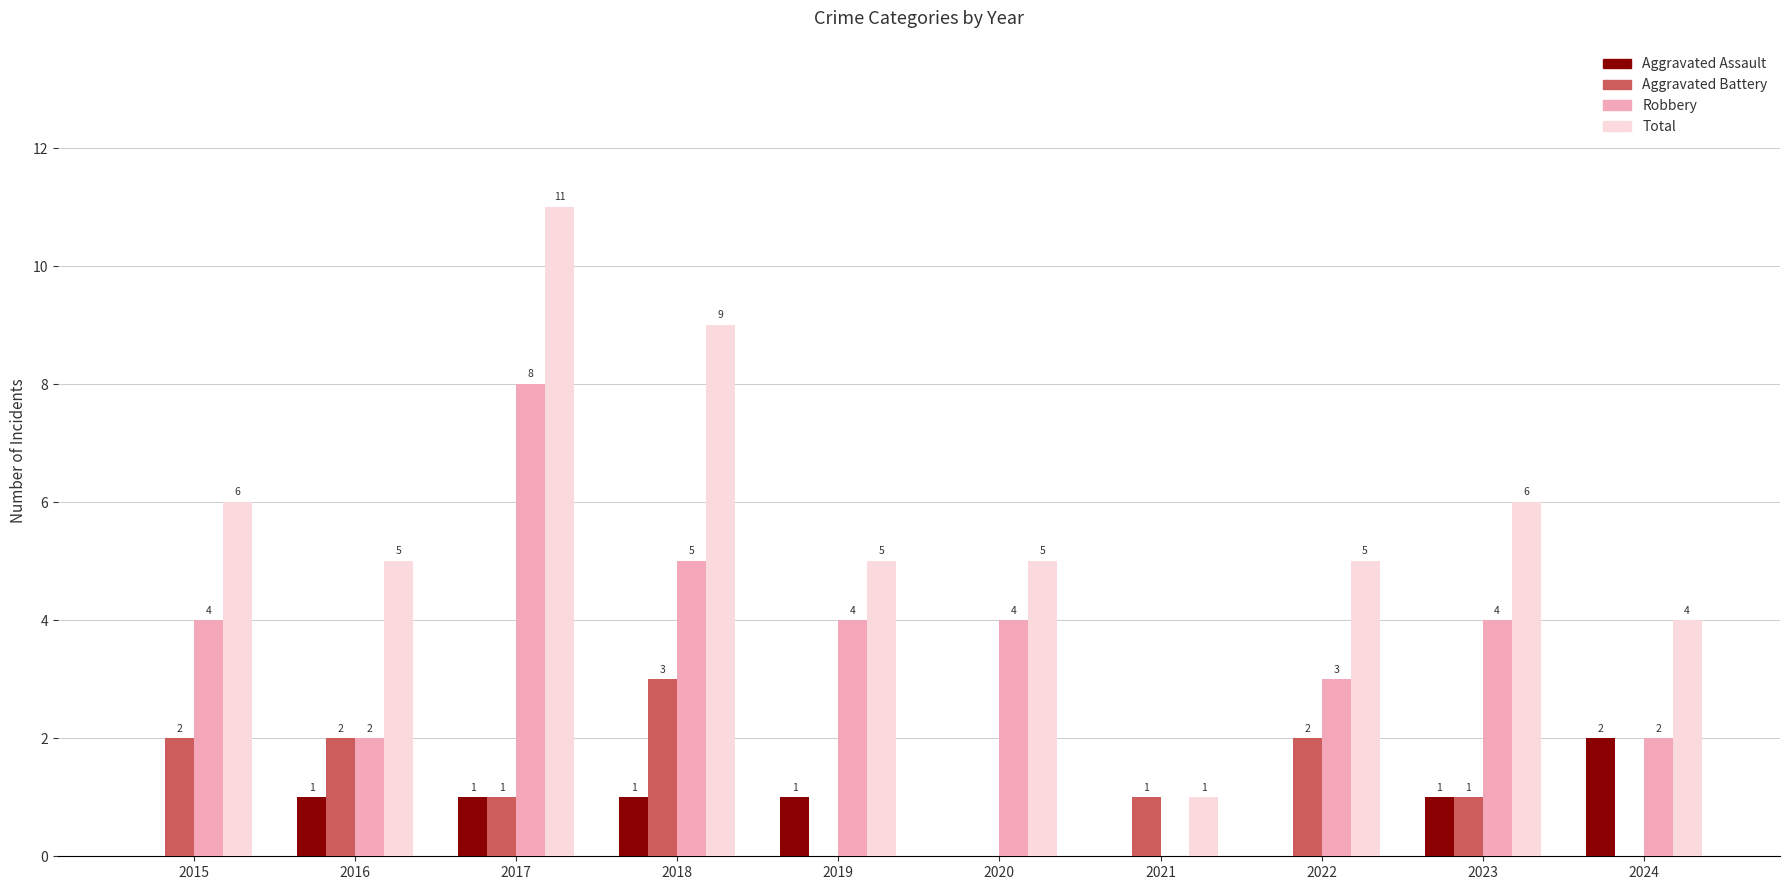

At which category does the chart reach its peak across all series?

2017